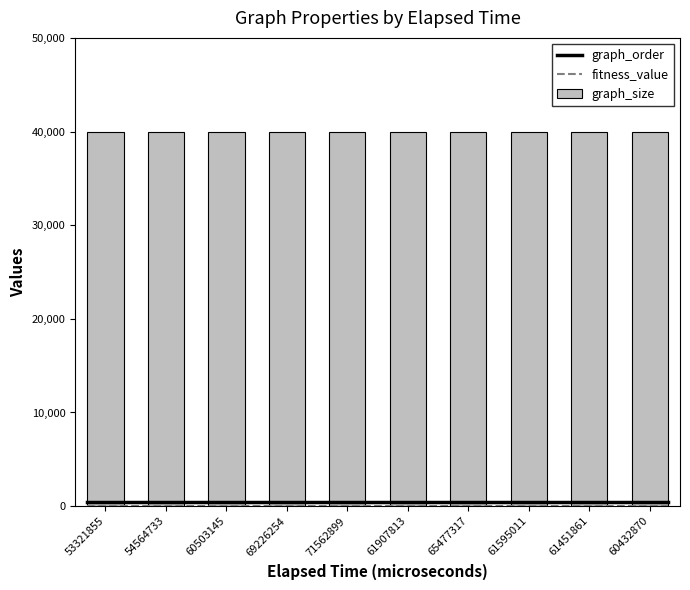

At how many categories does at least one series exceed 33431?

10